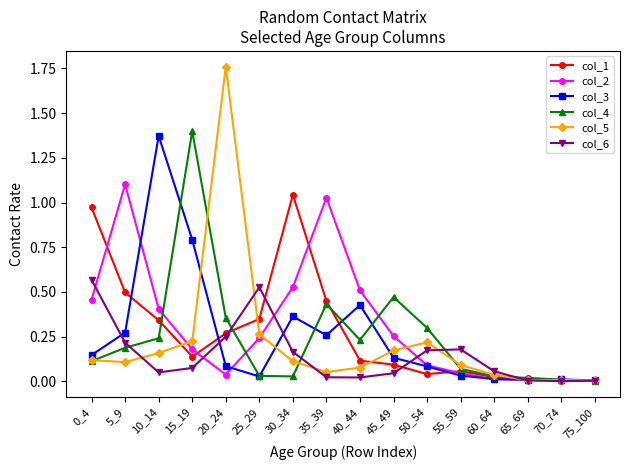

Which series has the widest spread of values?

col_5